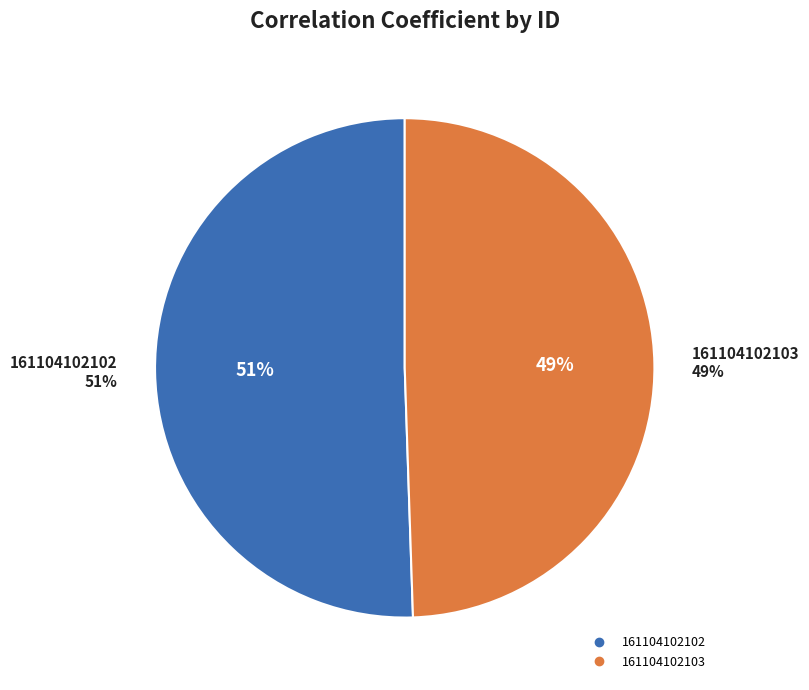

To the nearest percent, what percentage of the pie is 161104102102?

51%